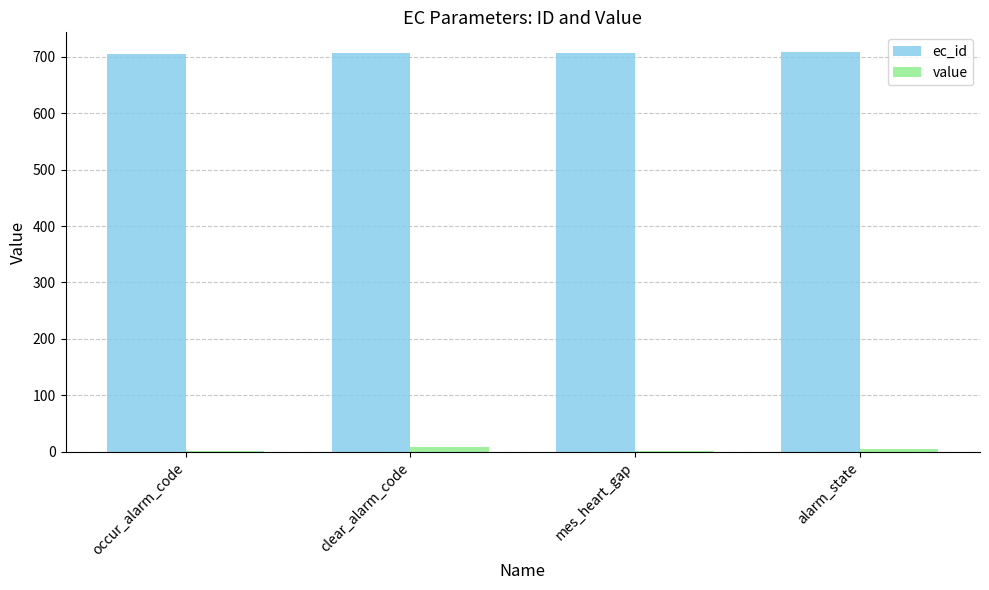

What is the maximum value shown in the chart?

708